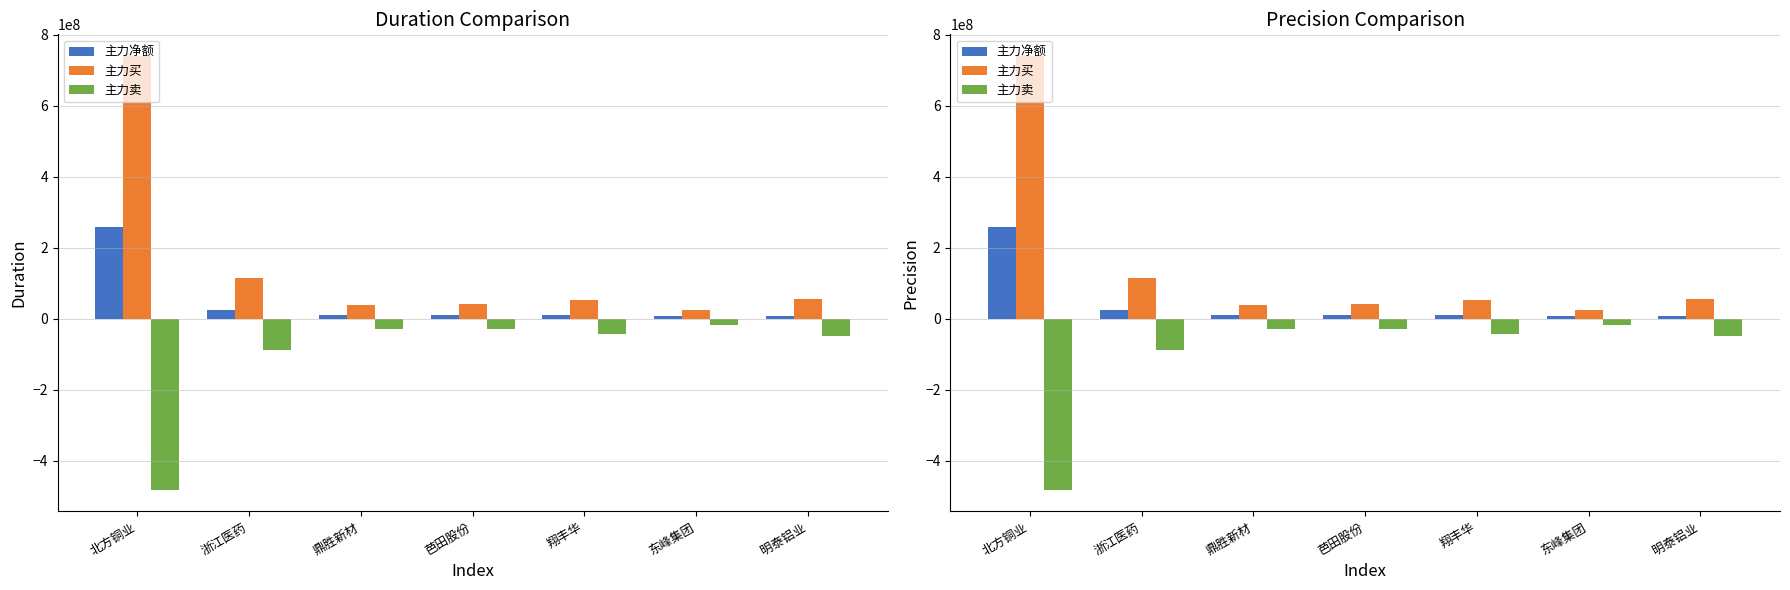

What is the sum of all 主力卖 values?

-739846164